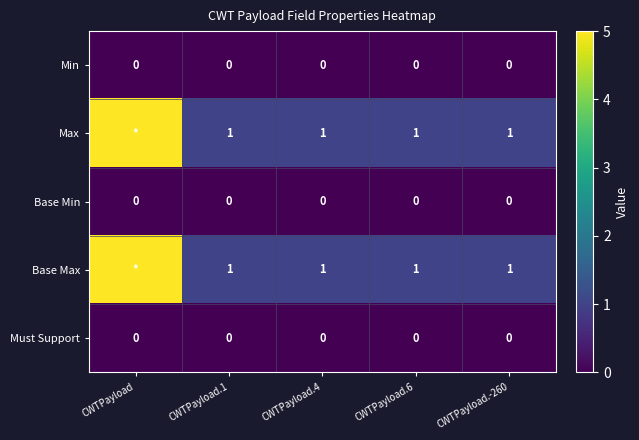

Is the value of Base Min at CWTPayload greater than the value of Base Max at CWTPayload.4?

No